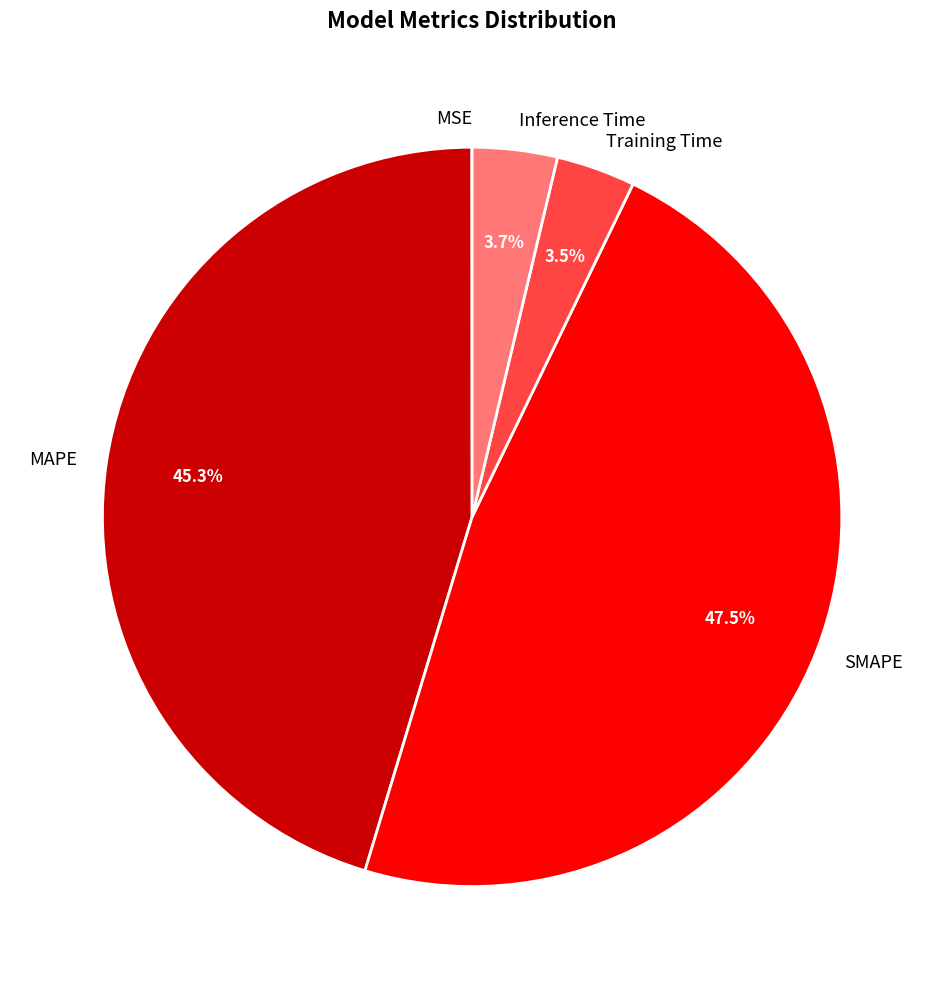

Which slice is the largest?

SMAPE